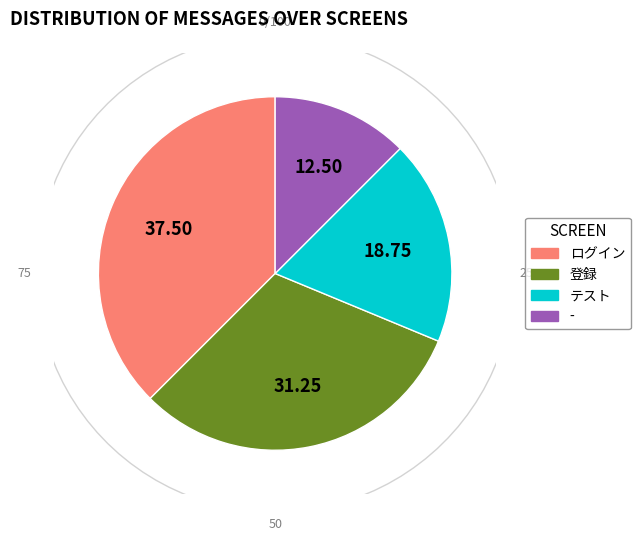

Does ログイン represent more than half of the total?

No